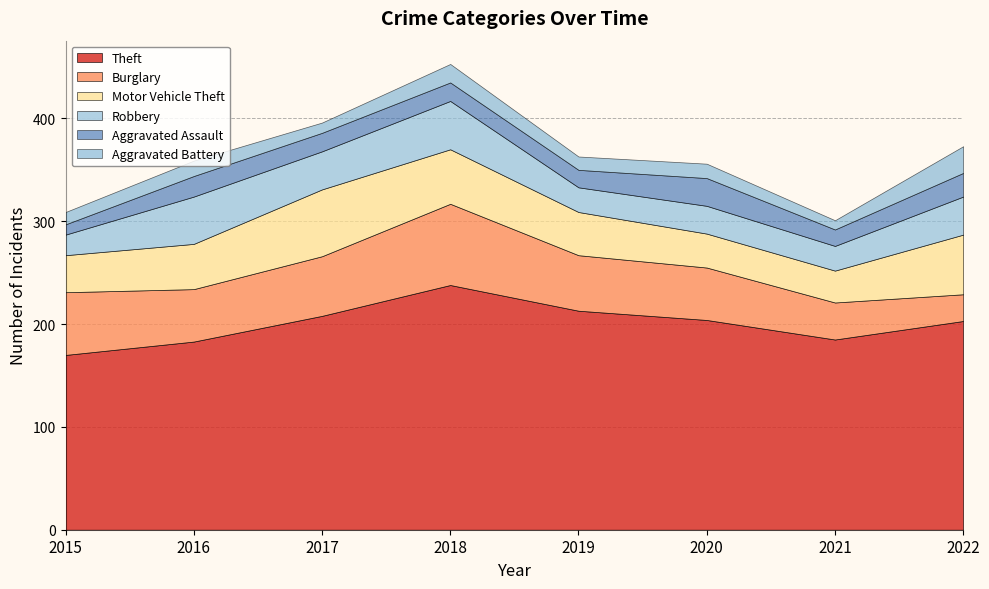

Where is the first local maximum for Theft?

2018